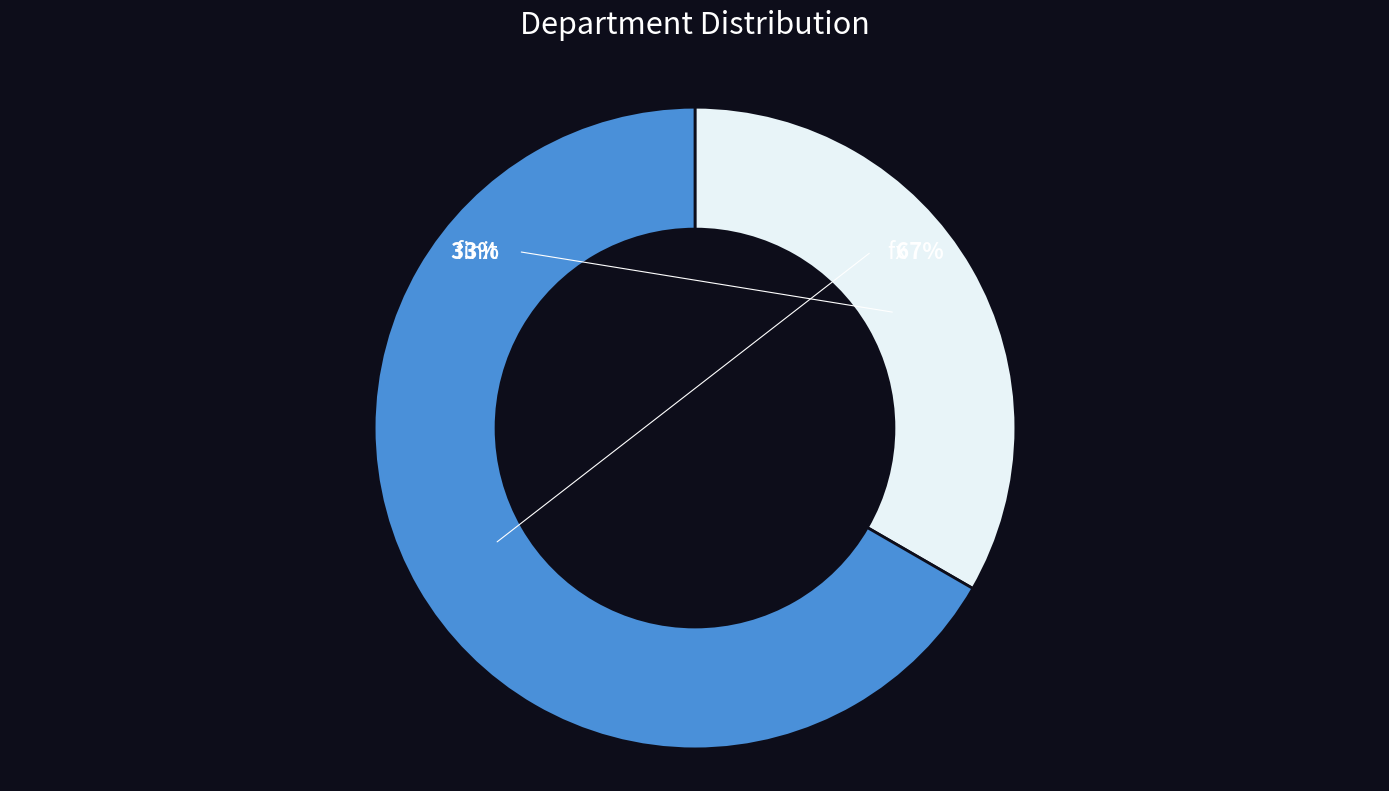

Which category has the smallest portion of the pie?

finit